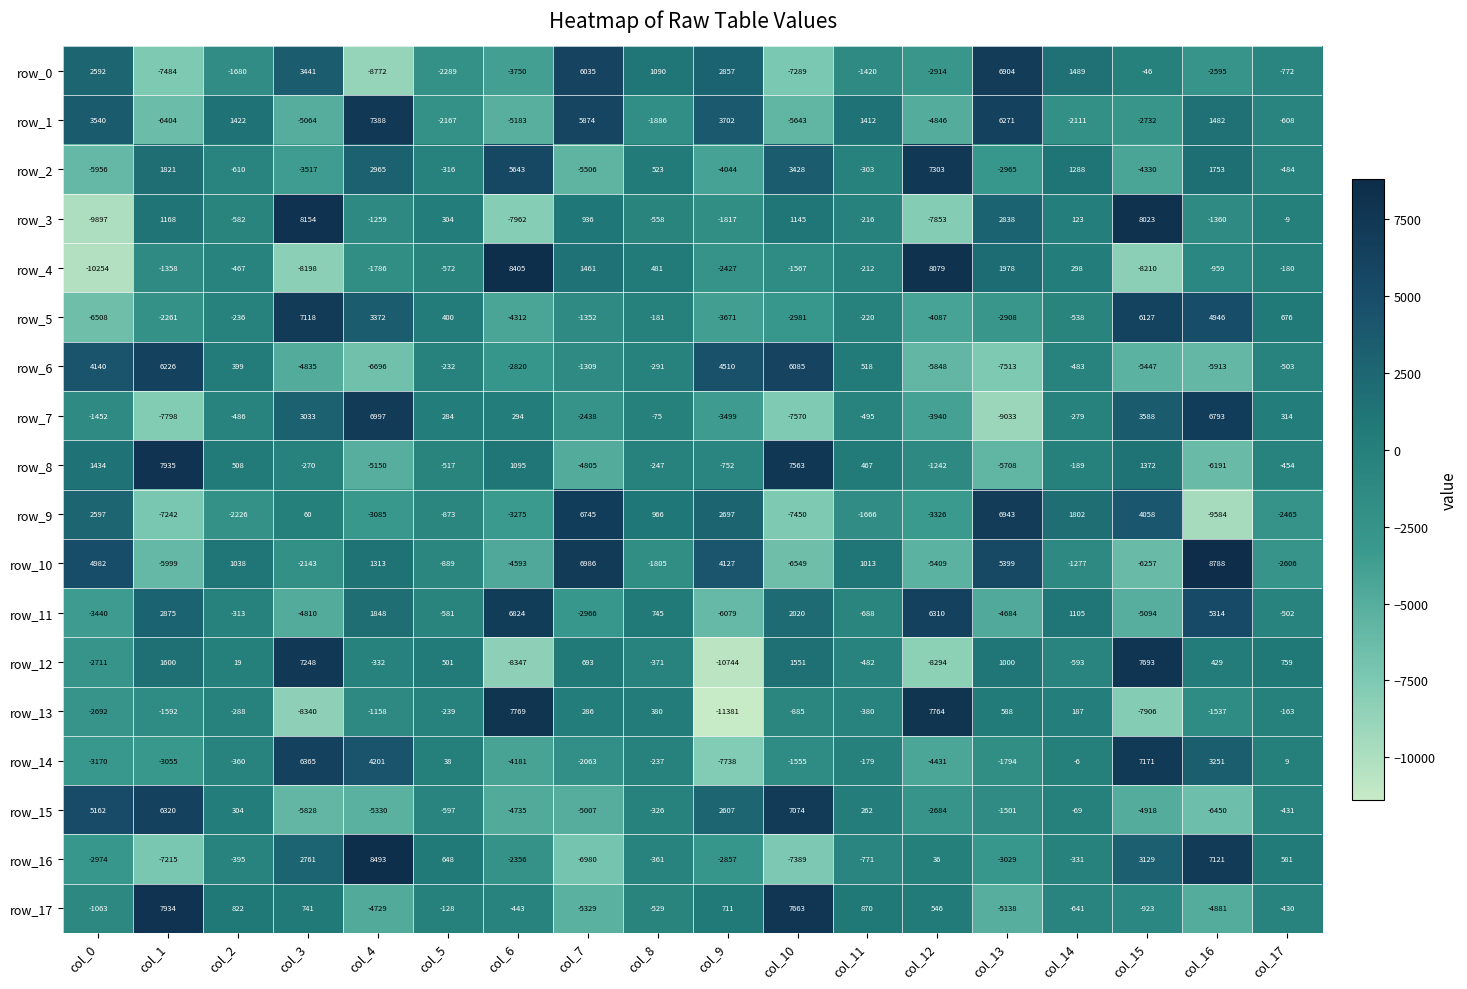

Which category has the lowest value across all series?

col_9